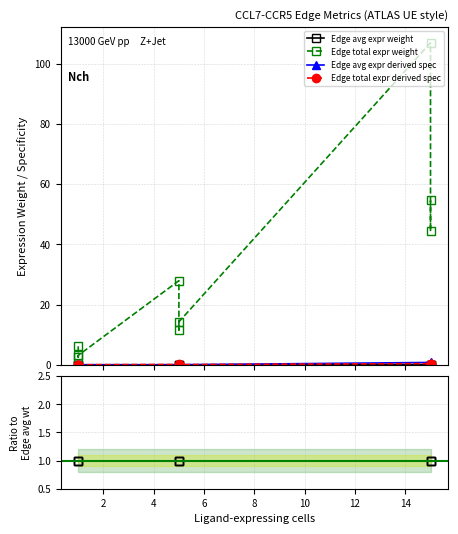

What are all the series names shown in the legend?

Edge avg expr weight, Edge total expr weight, Edge avg expr derived spec, Edge total expr derived spec